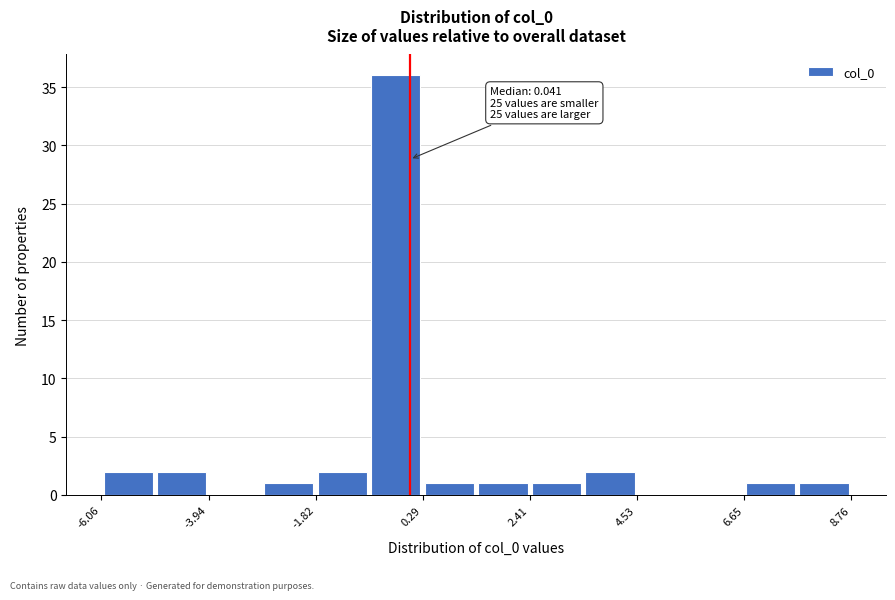

Read against the x-axis, roughly where is the centre of the tallest bar?

0.0